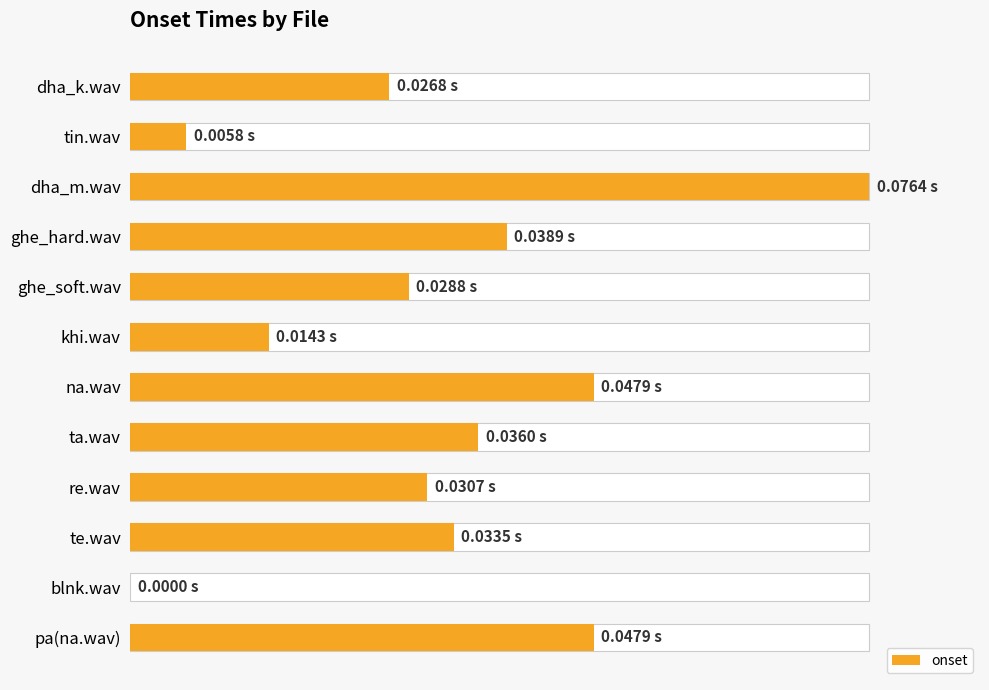

The chart shows a value of 0.0 at dha_k.wav. True or false?

False